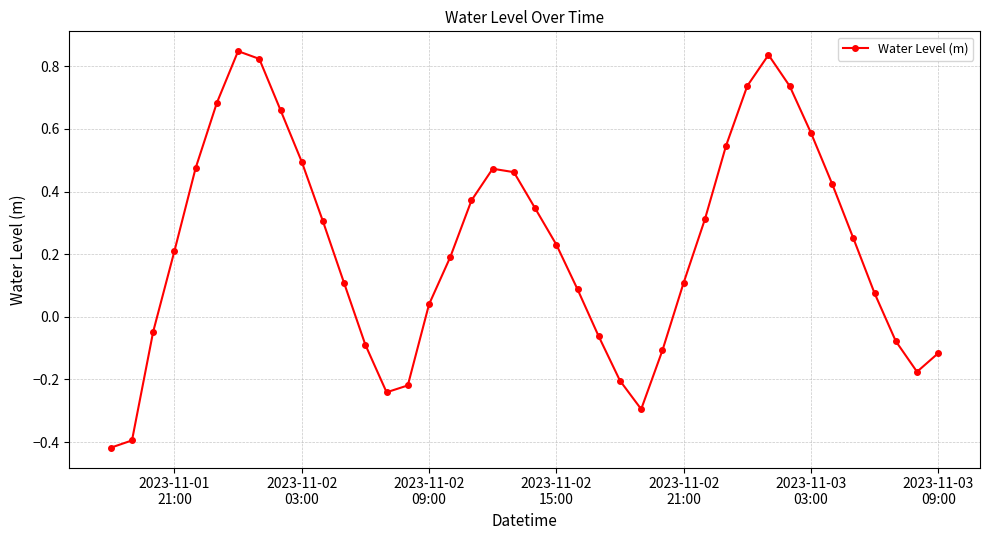

What is the value of the 34th point from the left?

0.6